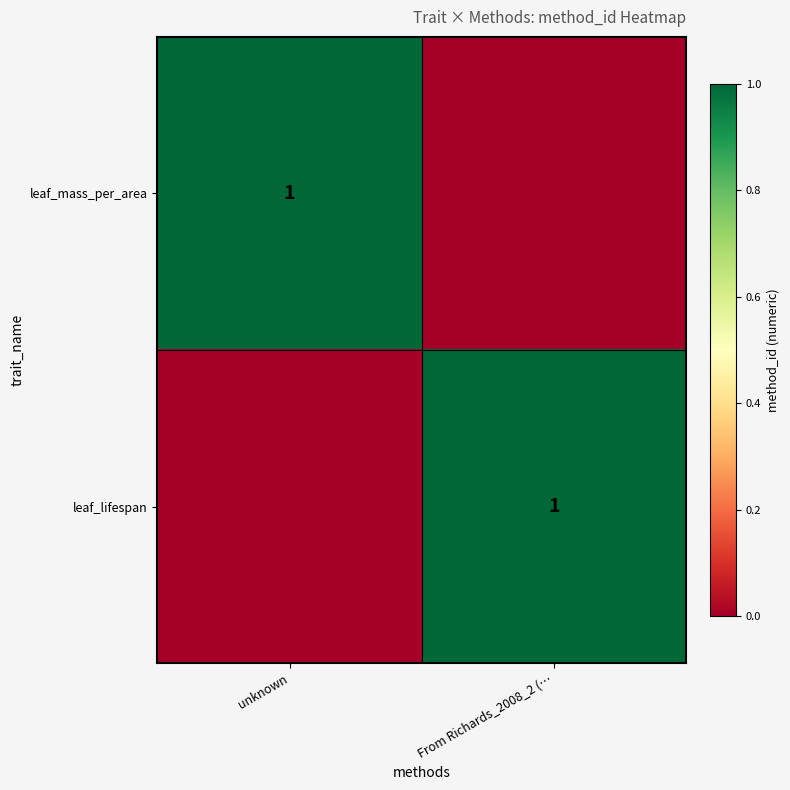

Between unknown and From Richards_2008_2 (…, which series saw the biggest shift?

leaf_mass_per_area